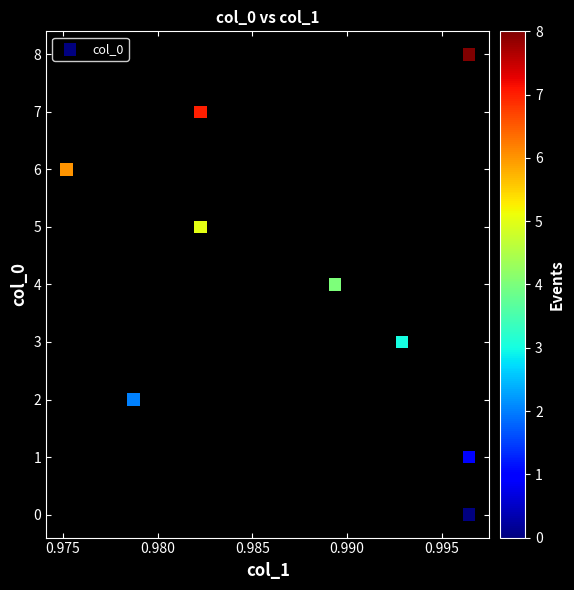

What is the average Y value?

4